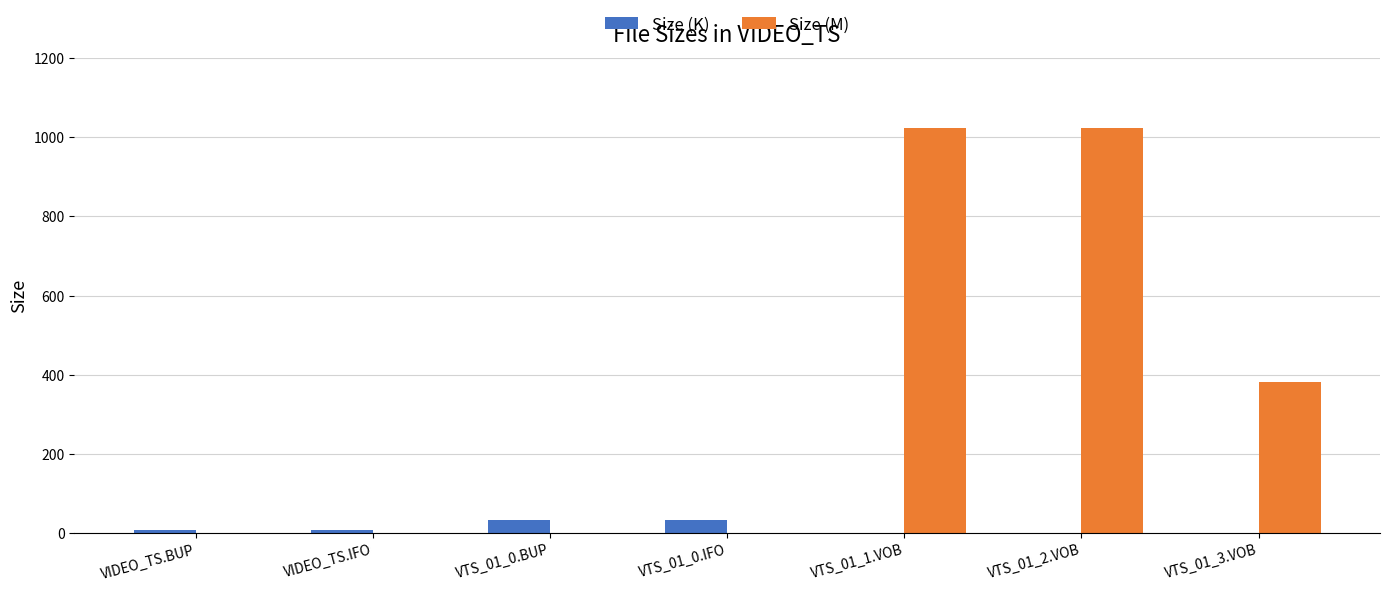

Between VTS_01_0.IFO and VTS_01_2.VOB, which series saw the biggest shift?

Size (M)